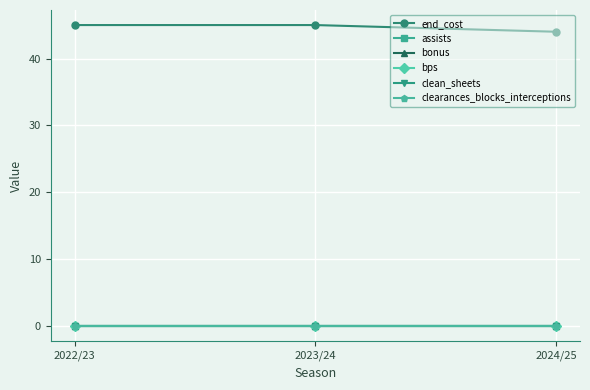

Where is bps nearest to the value 0?

2022/23